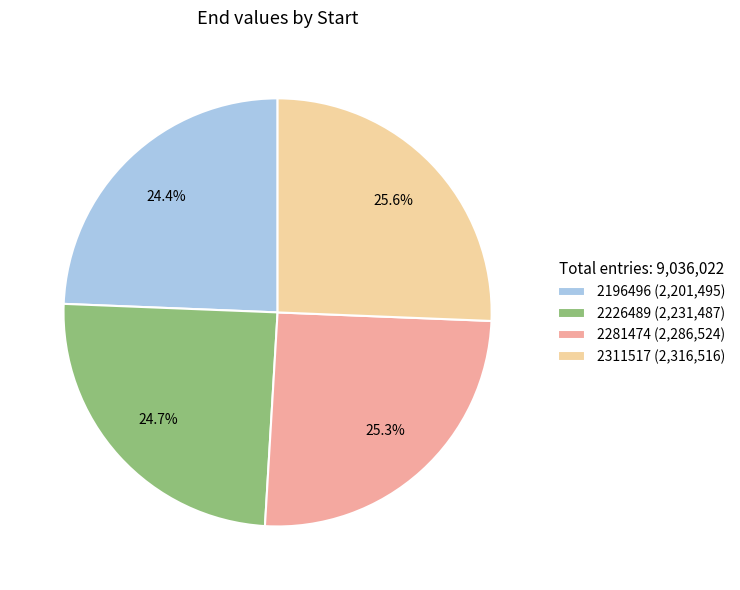

Does 2226489 account for over 50% of the chart?

No